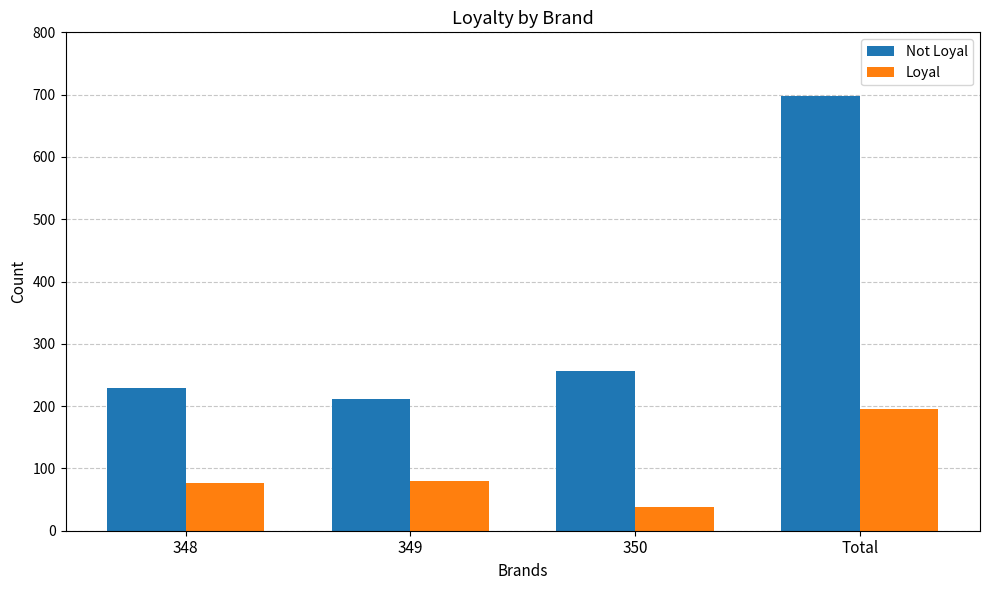

What is the difference between the highest and lowest values at 349?

132